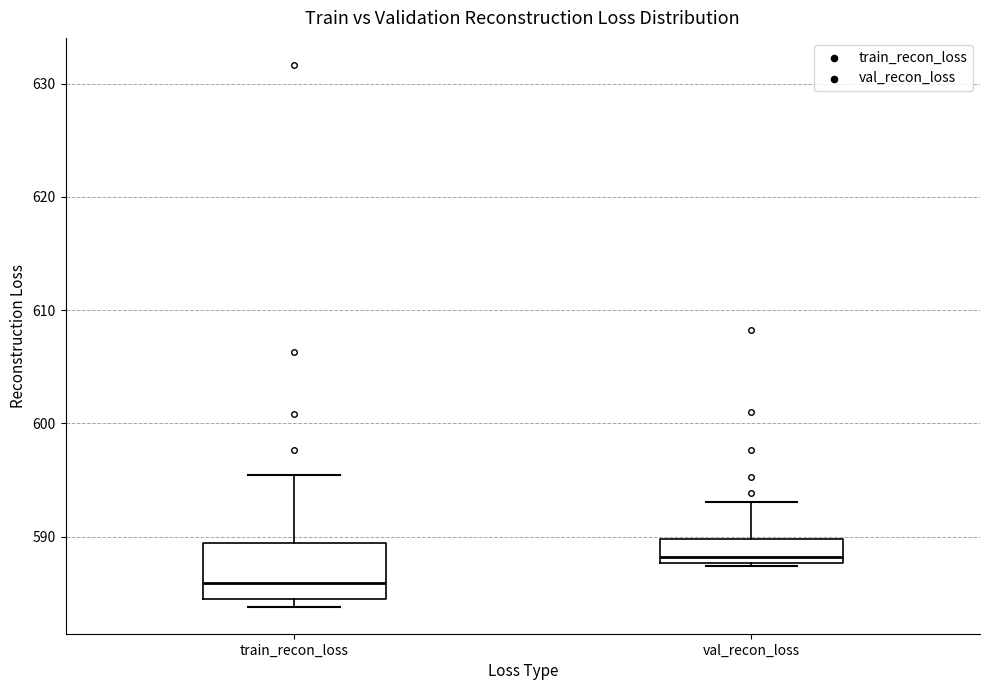

Which box is the tallest, from its lower edge to its upper edge?

train_recon_loss